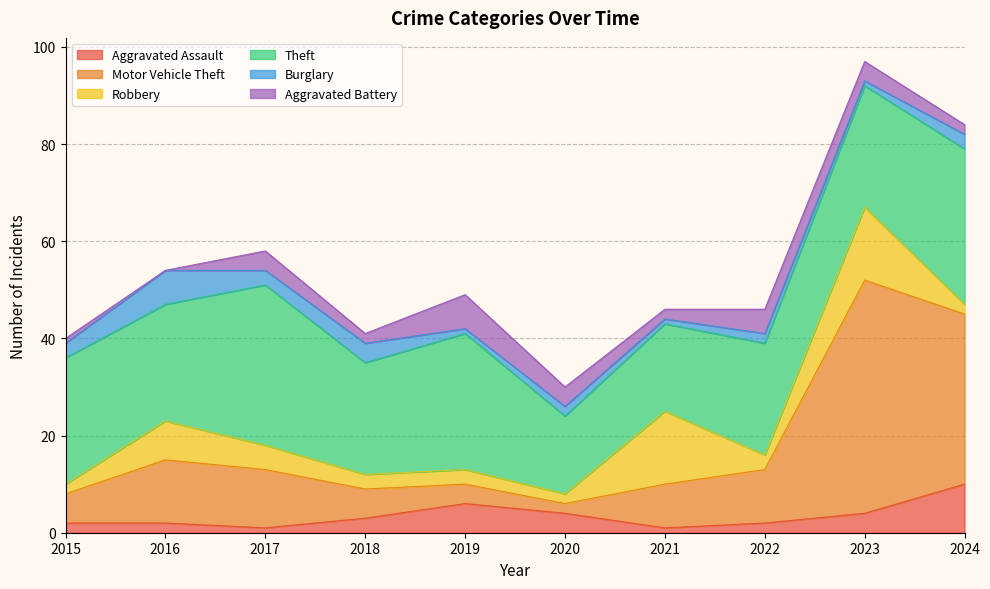

How many data points in Theft are above 25?

4